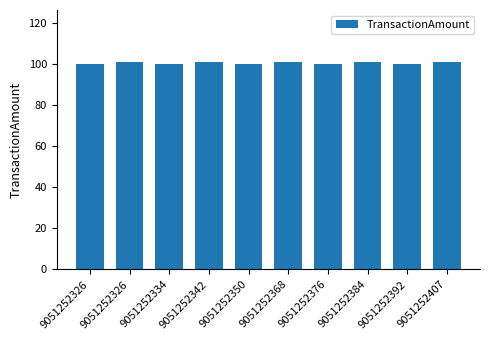

How many distinct data groups are displayed?

1